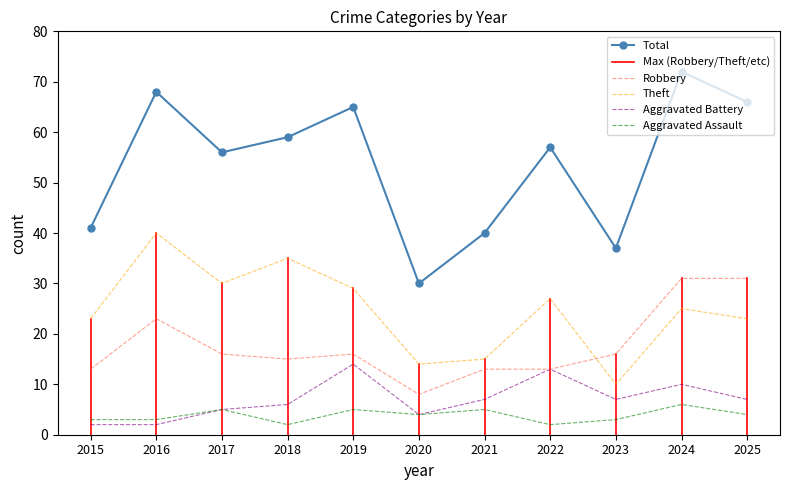

What is the total value across all series at 2017?

112